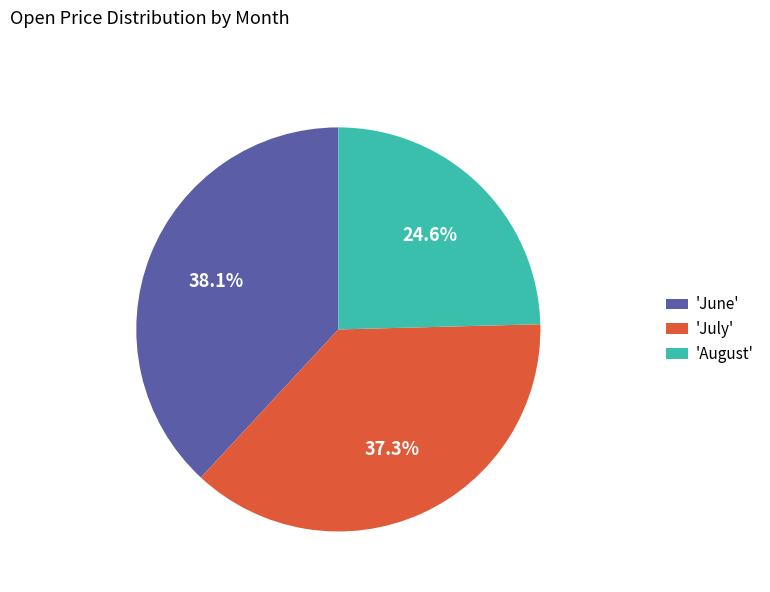

What is the smallest slice in the pie chart?

'August'